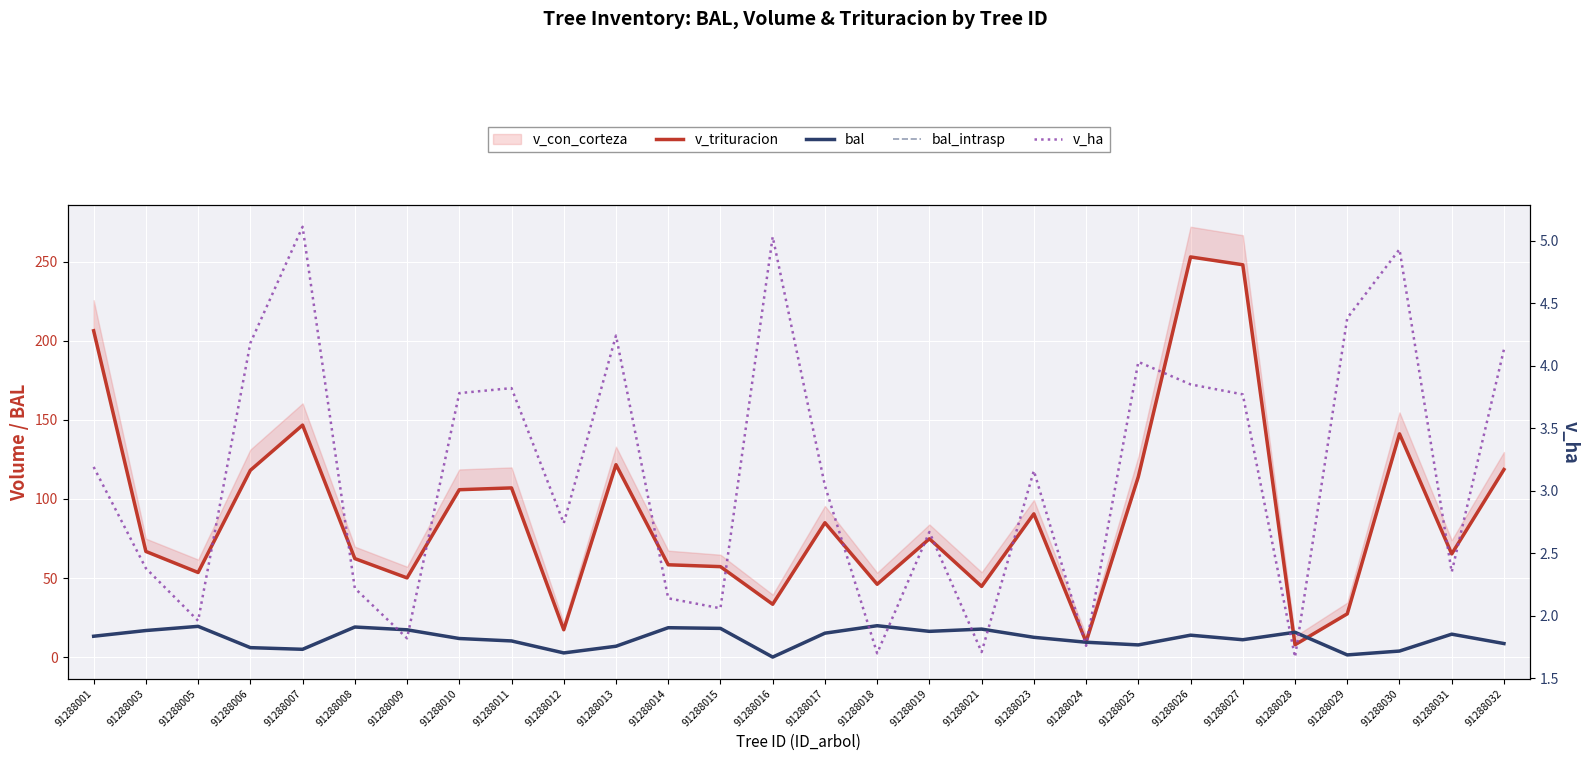

True or false: bal_intrasp and bal cross at least once.

False